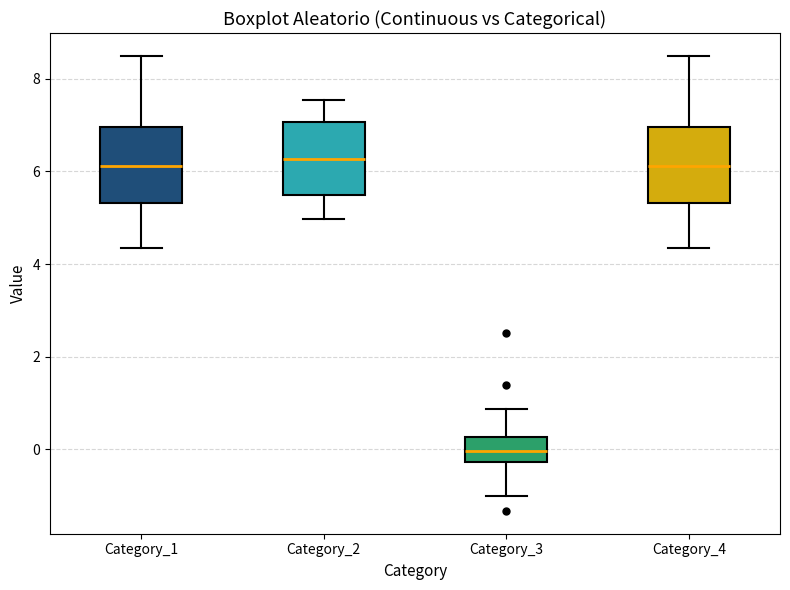

Where is the lower edge of the box for Category_3 on the y-axis? The values are not printed on the chart, so give them approximately, as read against the axis.

-0.2